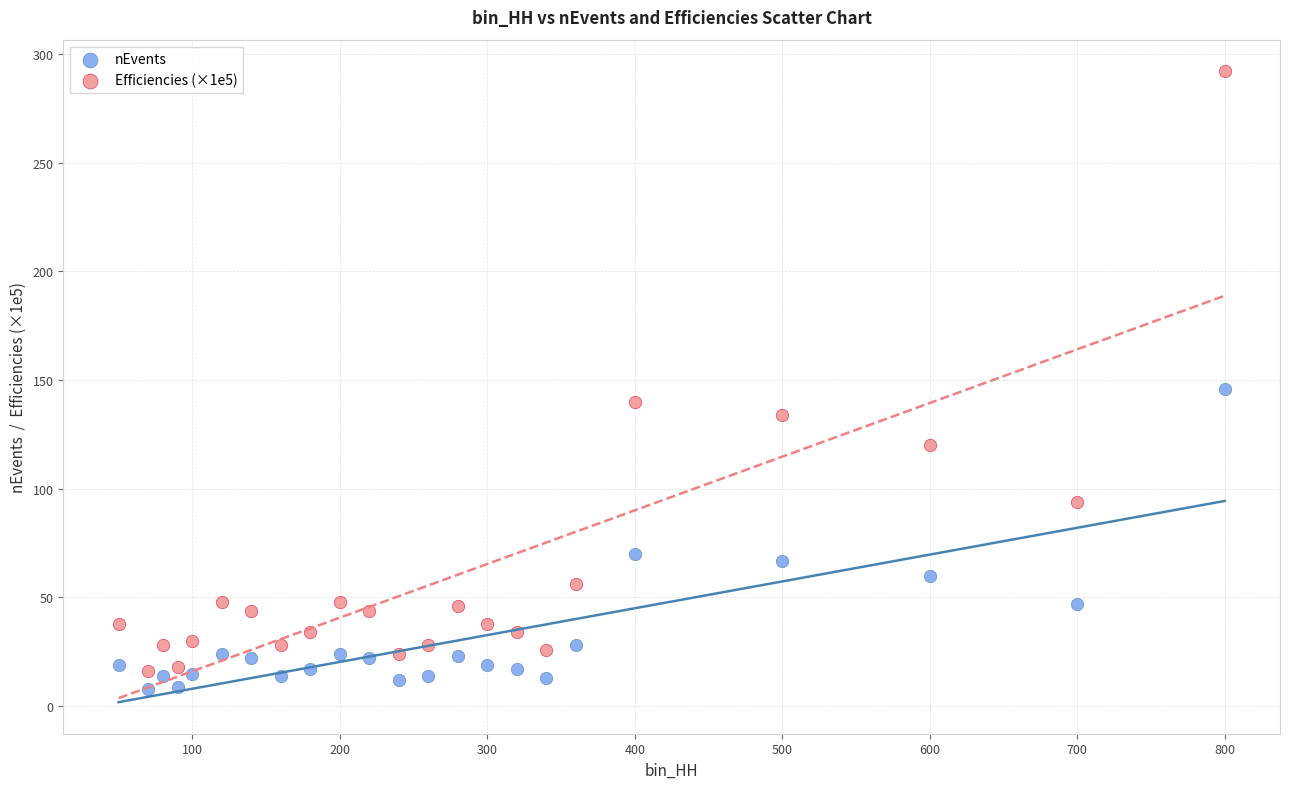

Across all series, what Y value is closest to 150?

146.0